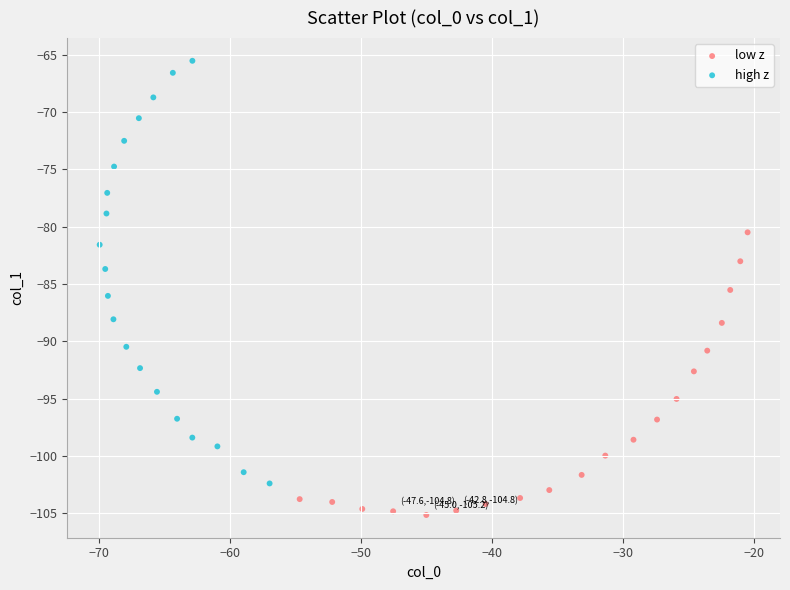

Which series contains the highest Y value?

high z